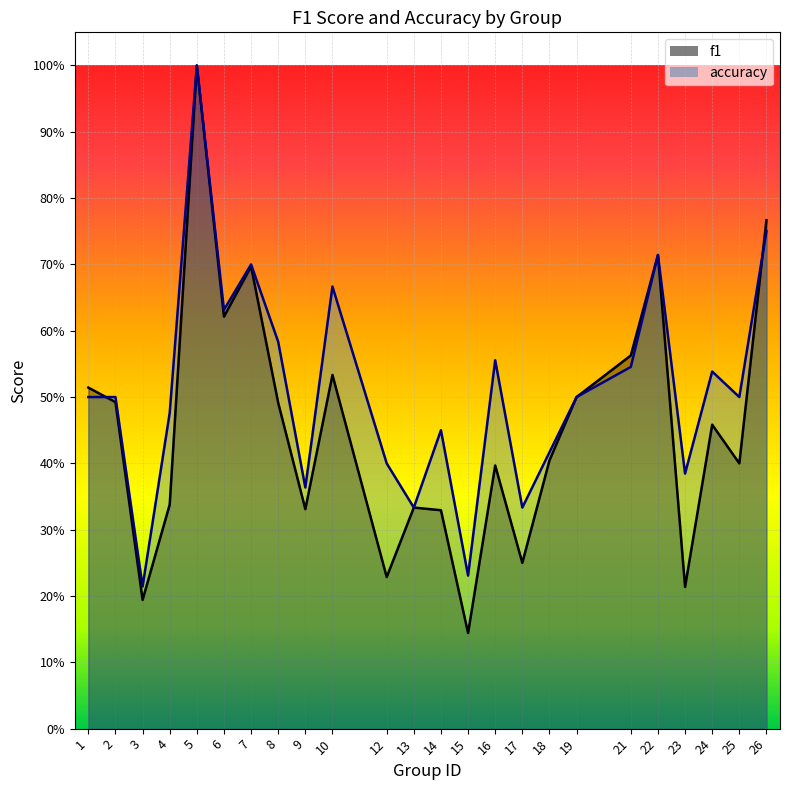

Reading left to right, transcribe all the data shown in this chart.

f1: 0.5	0.5	0.2	0.3	1.0	0.6	0.7	0.5	0.3	0.5	0.2	0.3	0.3	0.1	0.4	0.2	0.4	0.5	0.6	0.7	0.2	0.5	0.4	0.8
accuracy: 0.5	0.5	0.2	0.5	1.0	0.6	0.7	0.6	0.4	0.7	0.4	0.3	0.5	0.2	0.6	0.3	0.4	0.5	0.5	0.7	0.4	0.5	0.5	0.8